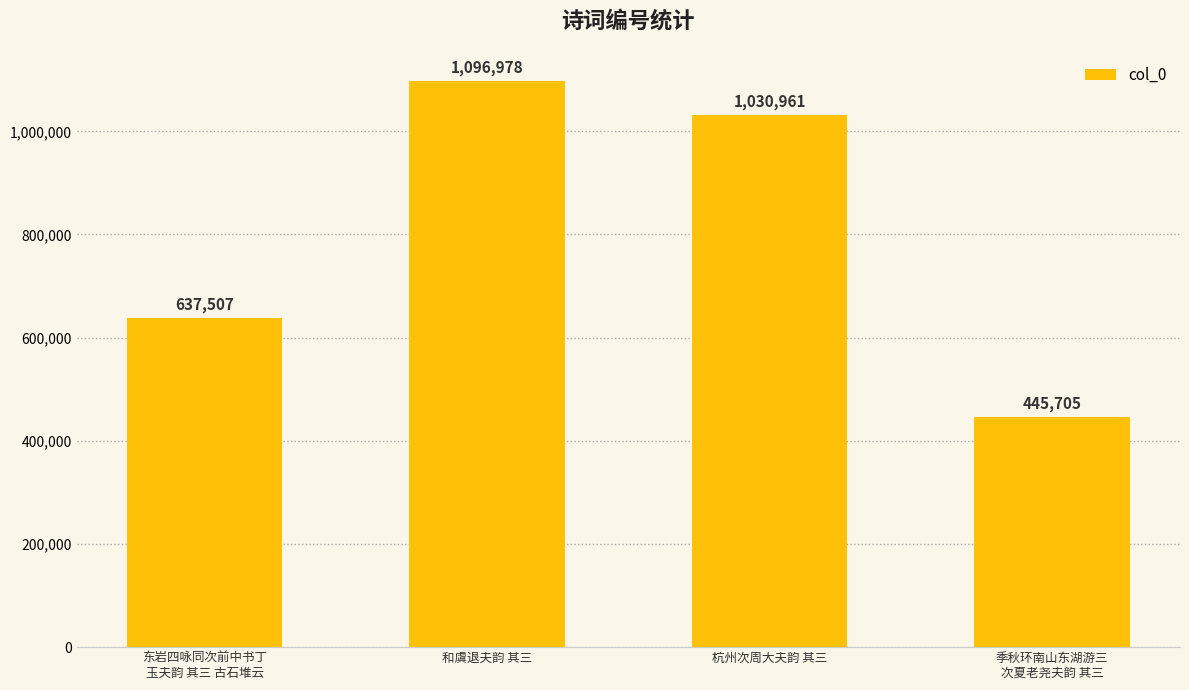

Count the values in the range 637507 to 1096978.

3